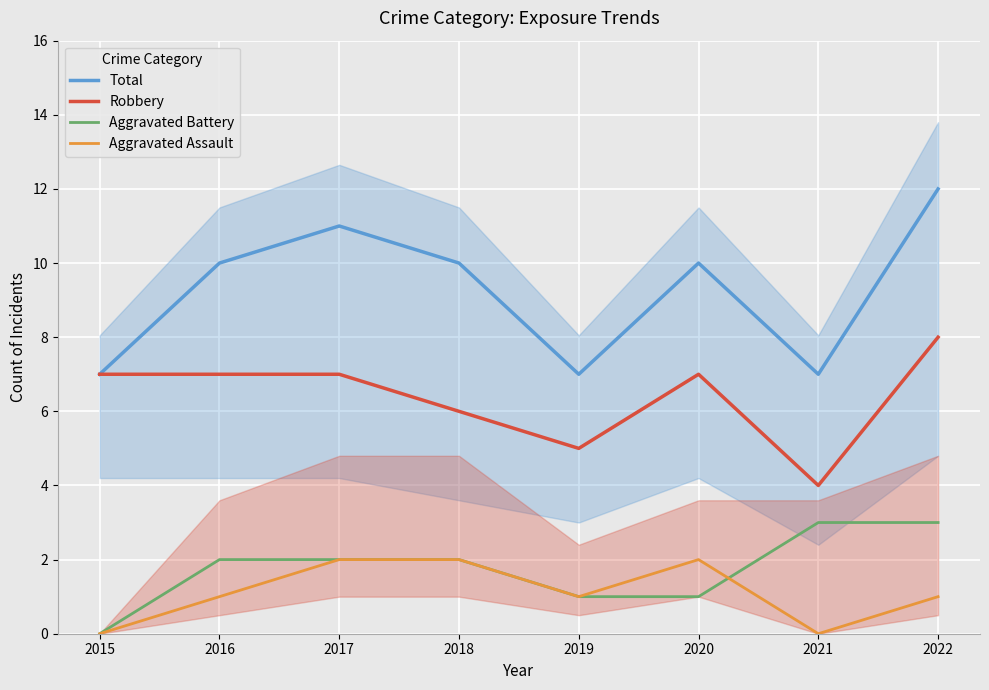

Which series changed the most between 2016 and 2018?

Robbery